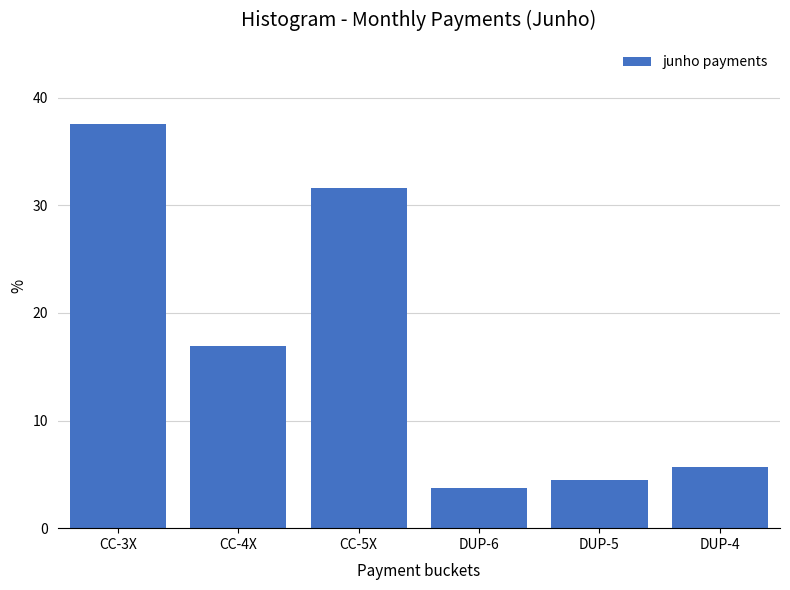

Reading left to right, extract all data points from this chart.

CC-3X=37.6	CC-4X=16.9	CC-5X=31.6	DUP-6=3.8	DUP-5=4.5	DUP-4=5.6